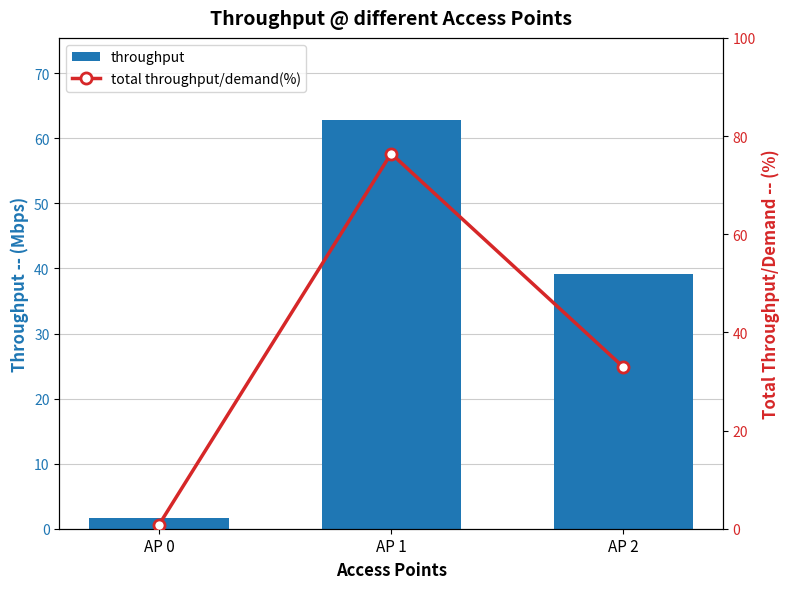

Does the chart contain stacked bars?

No